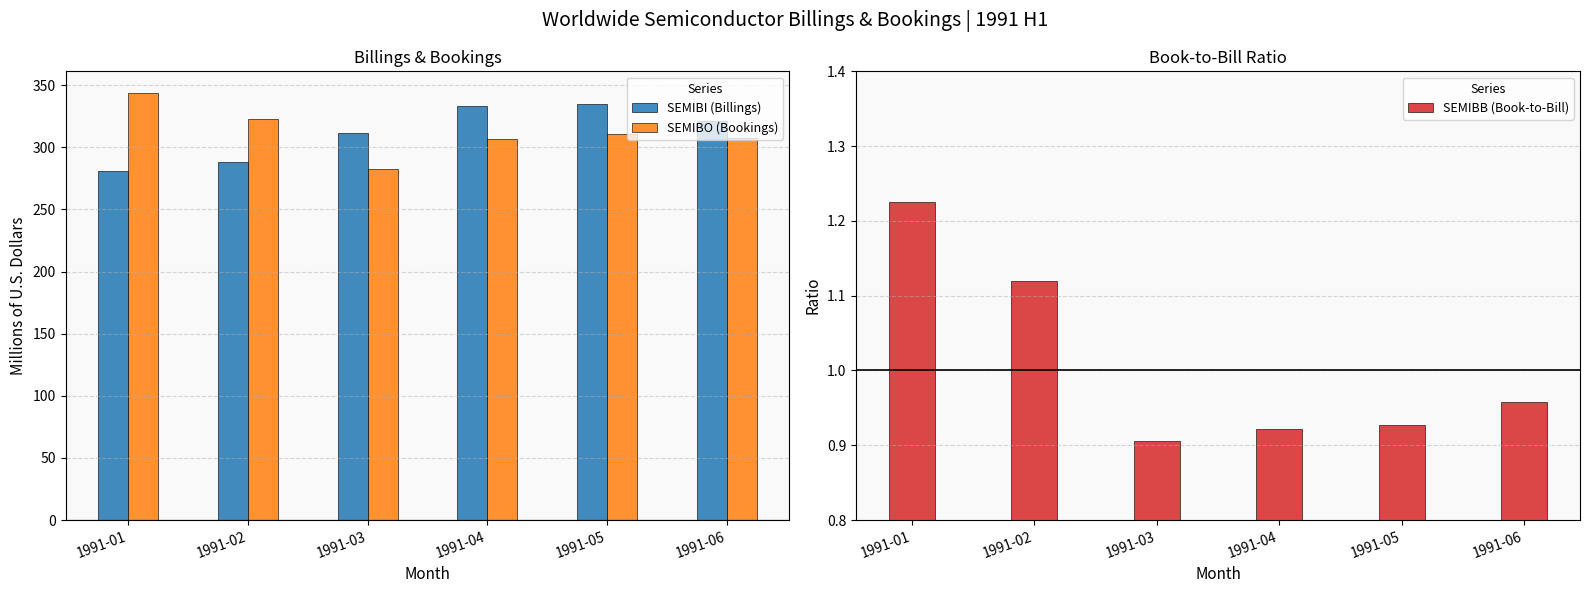

Which has a higher value, 1991-02 or 1991-06?

1991-06